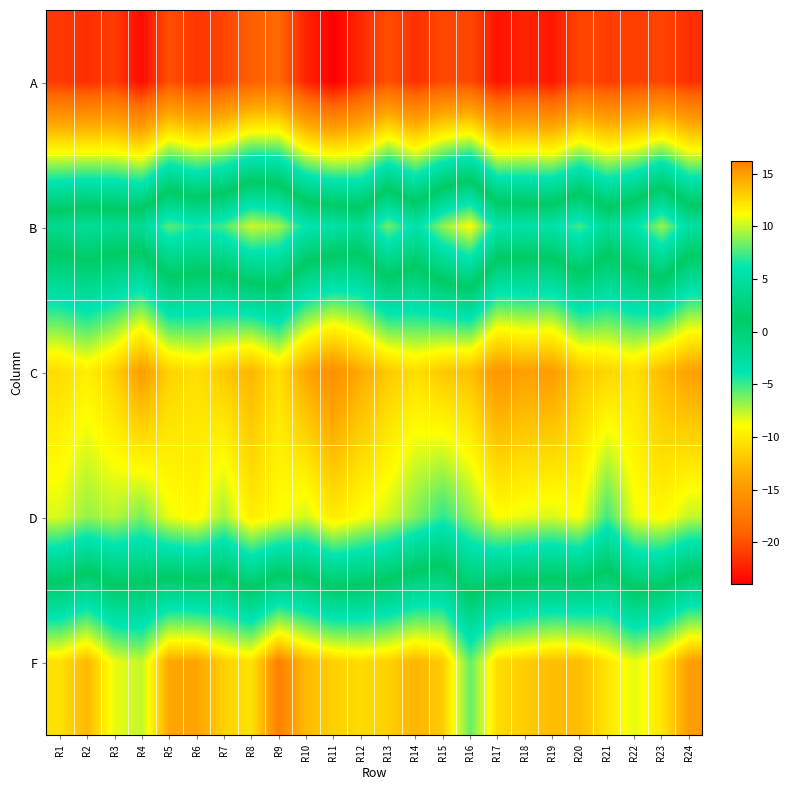

How many series are shown in this chart?

5